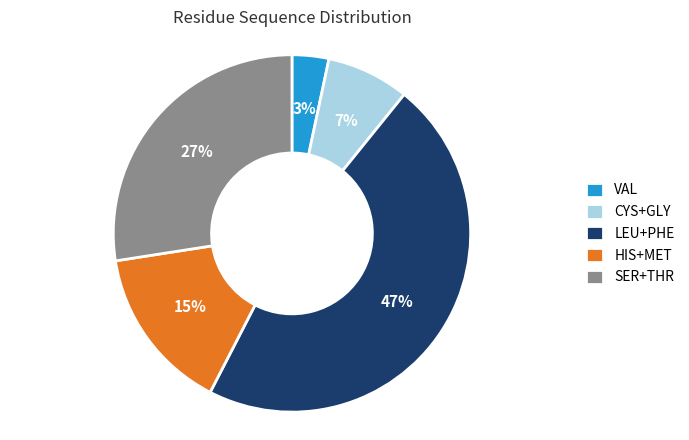

To the nearest percent, what is the combined percentage of HIS+MET and VAL?

18%